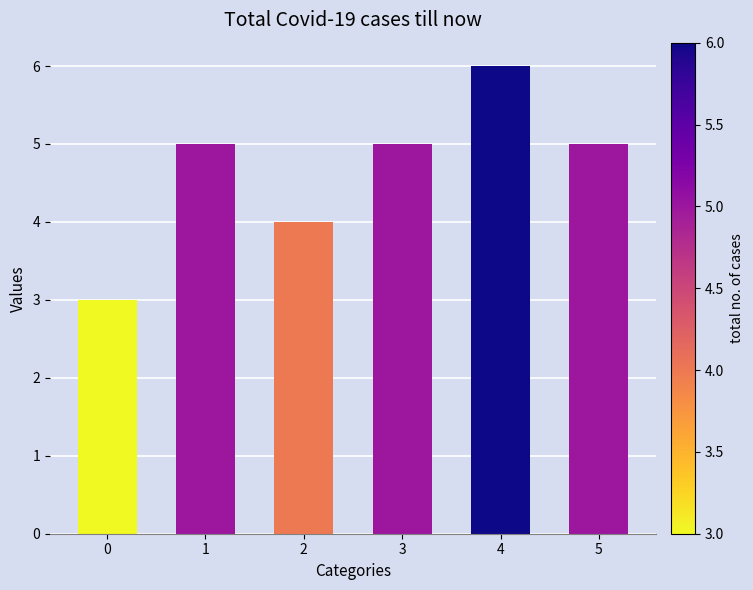

Is it true that the value at 3 is 5?

True